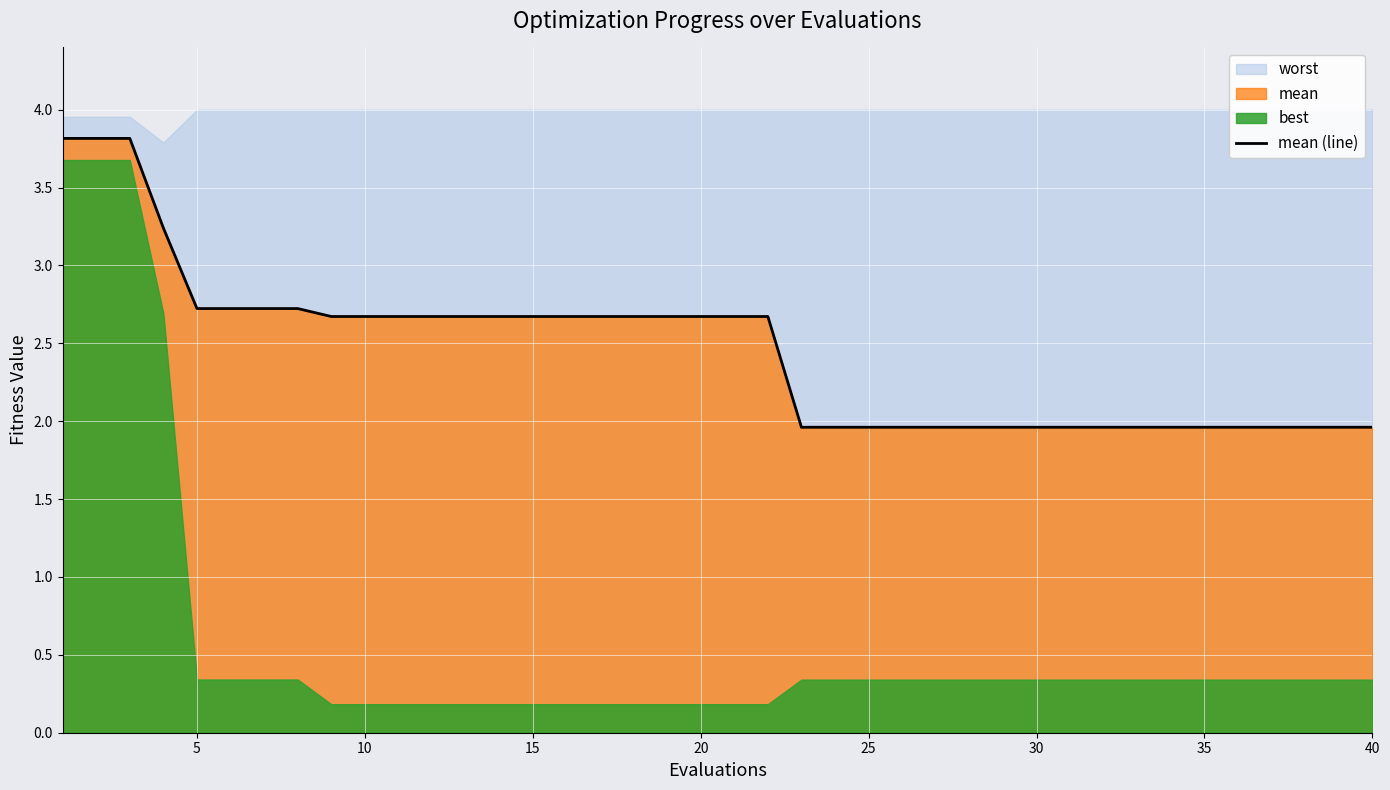

Reading left to right, what are all the values shown in this chart?

3.8	3.8	3.8	3.2	2.7	2.7	2.7	2.7	2.7	2.7	2.7	2.7	2.7	2.7	2.7	2.7	2.7	2.7	2.7	2.7	2.7	2.7	2.0	2.0	2.0	2.0	2.0	2.0	2.0	2.0	2.0	2.0	2.0	2.0	2.0	2.0	2.0	2.0	2.0	2.0